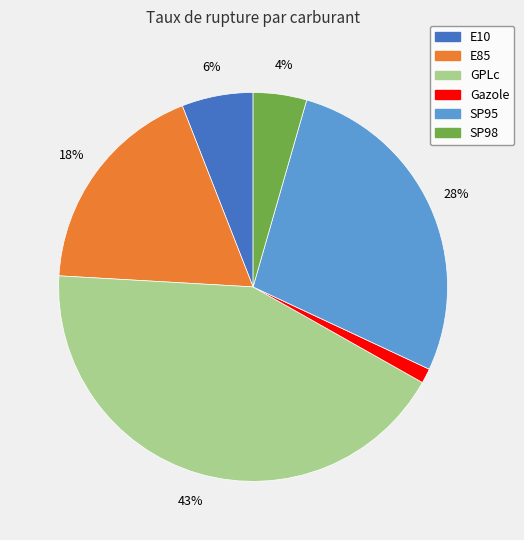

How many segments does this pie chart have?

6